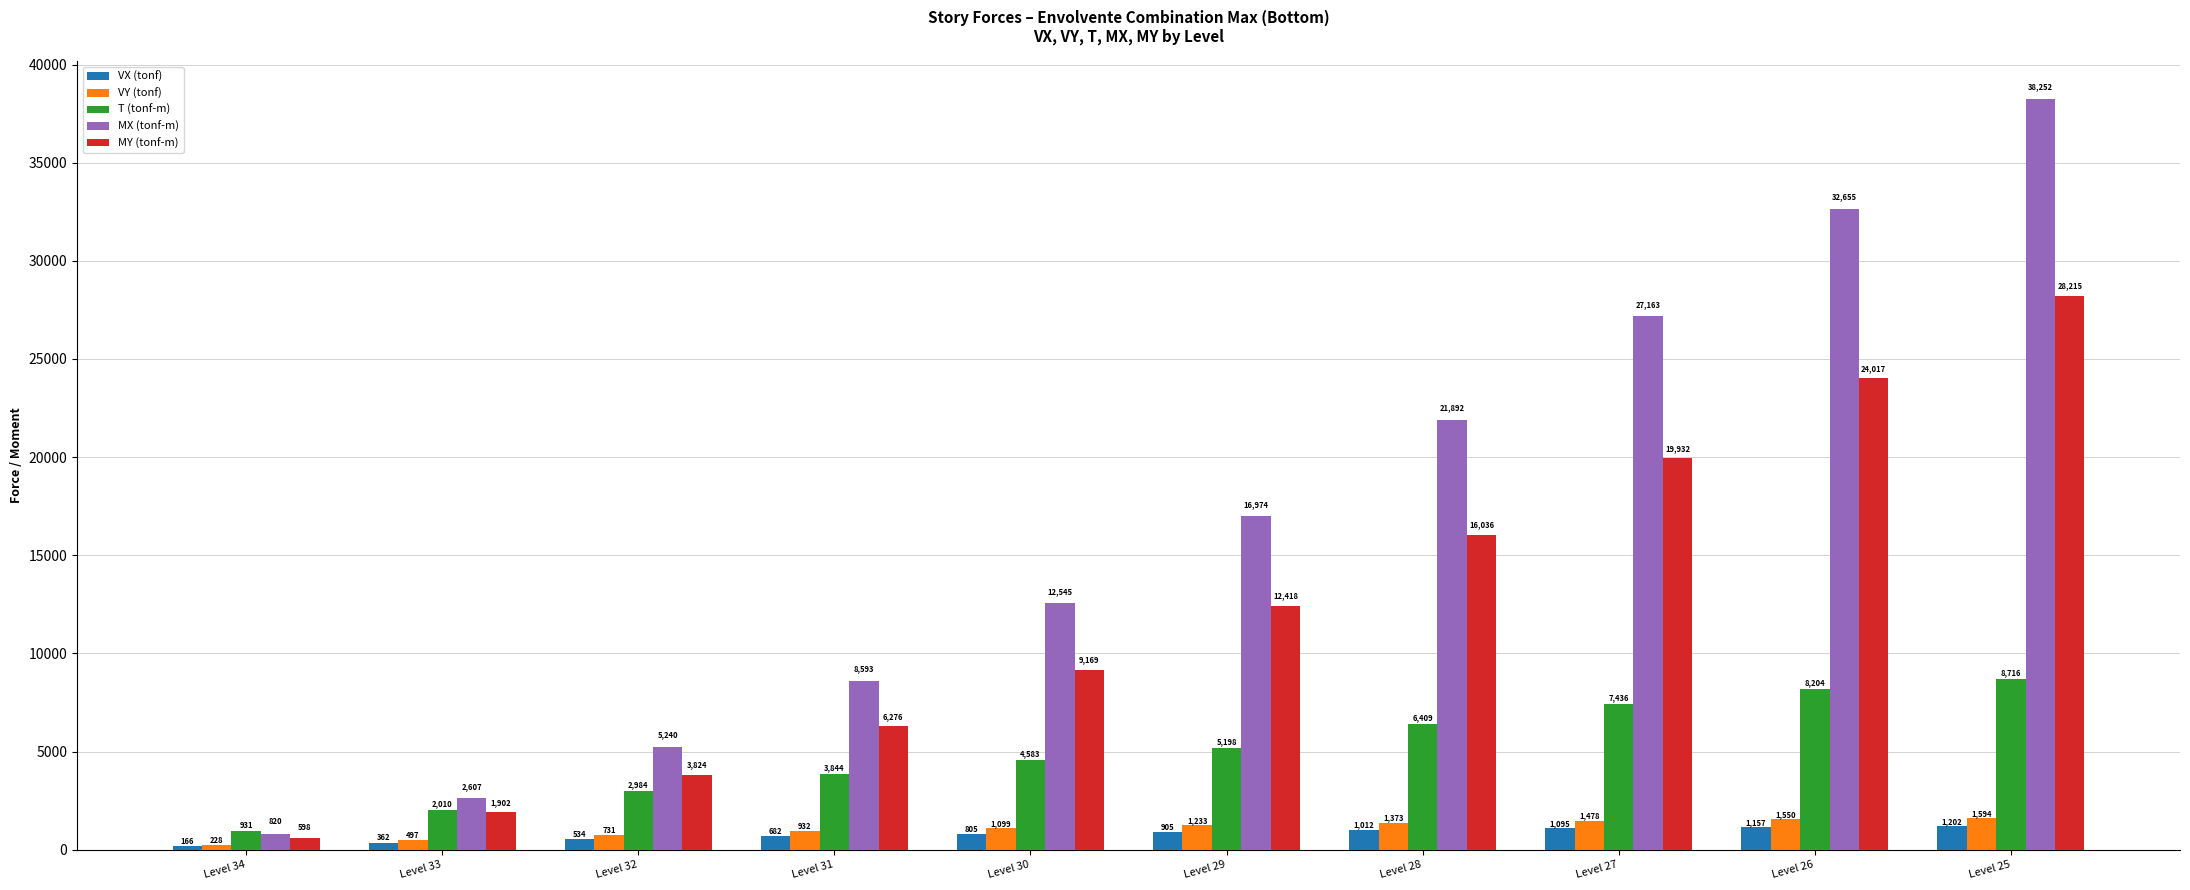

Which series has the widest spread of values?

MX (tonf-m)